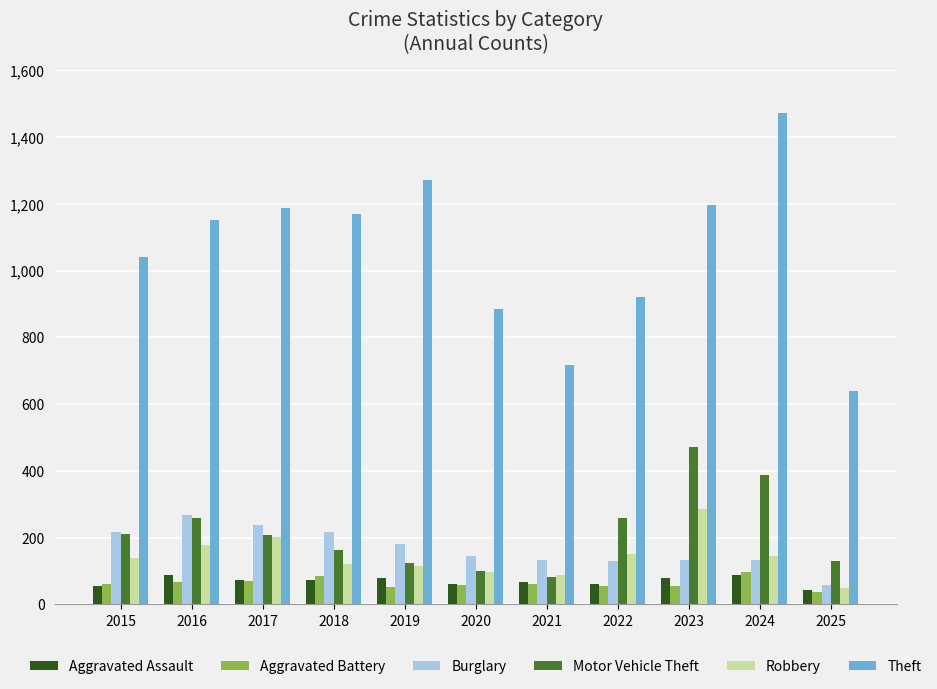

The Theft series shows 404 at 2025. True or false?

False